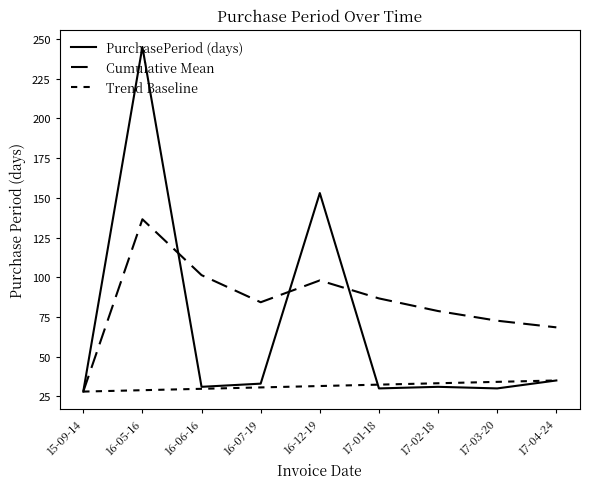

What is the sum of the Cumulative Mean values at 16-05-16 and 17-04-24?

204.9